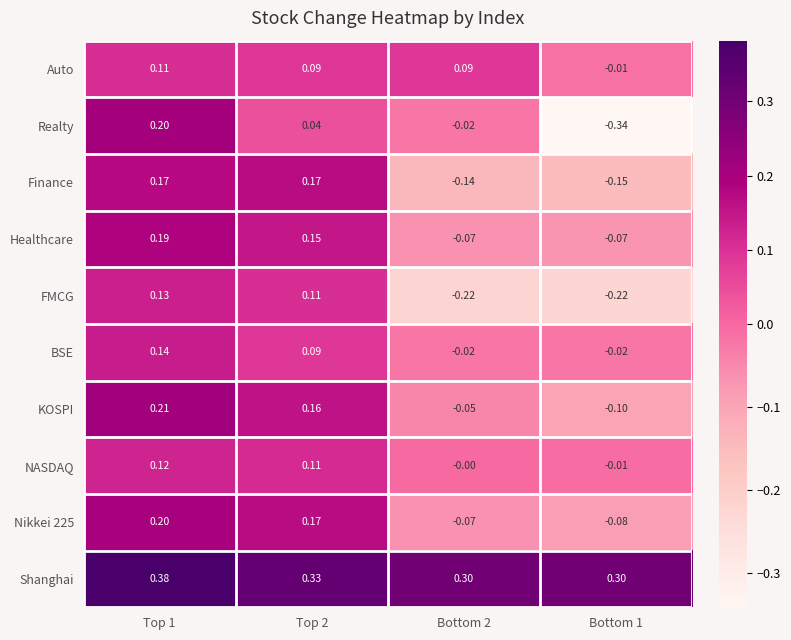

Is the value of NASDAQ at Bottom 2 greater than the value of Nikkei 225 at Bottom 2?

Yes